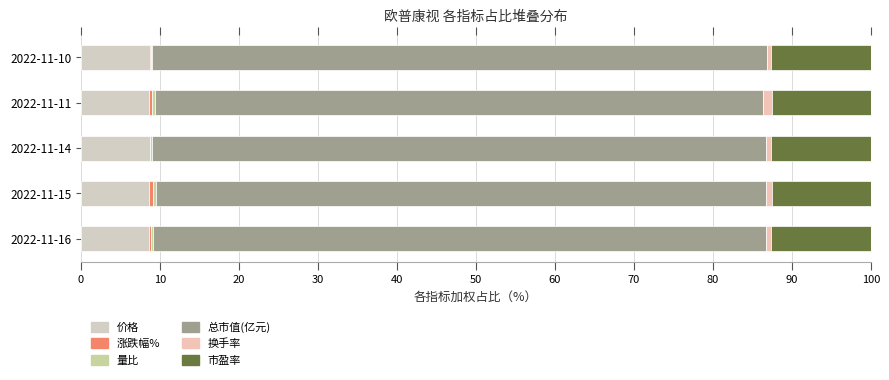

How many data points does each series have?

5